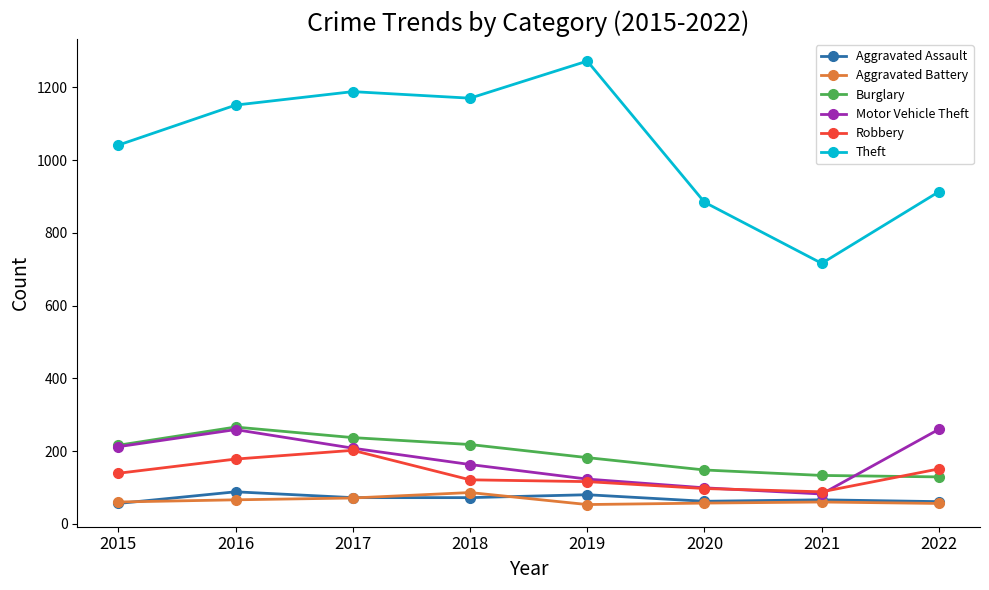

The value of Robbery at 2015 is 139. True or false?

True